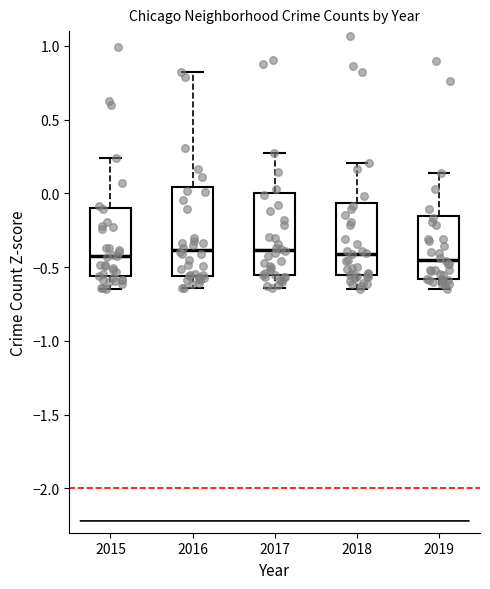

Reading left to right, read every box against the y-axis: the position of its median line, the range the box covers, and the ends of its whiskers. The values are not printed on the chart, so give them approximately, as read against the axis.

2015: median -0.40, box -0.55 to -0.10, whiskers -0.65 to 0.25
2016: median -0.40, box -0.55 to 0.05, whiskers -0.65 to 0.80
2017: median -0.40, box -0.55 to 0.00, whiskers -0.65 to 0.30
2018: median -0.40, box -0.55 to -0.05, whiskers -0.65 to 0.20
2019: median -0.45, box -0.60 to -0.15, whiskers -0.65 to 0.15